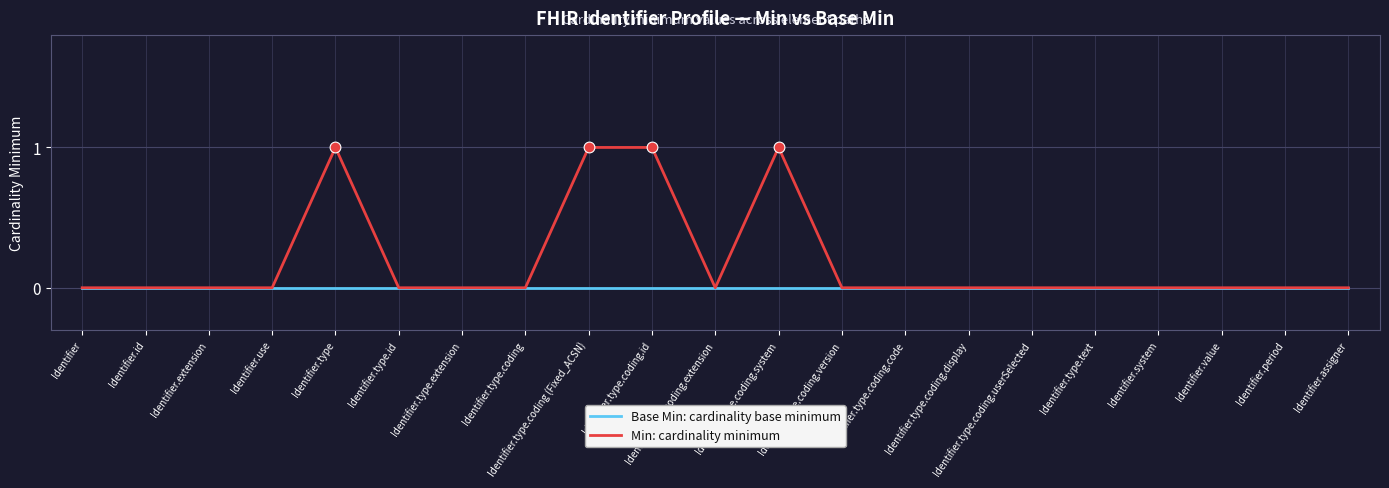

Is the value of Min: cardinality minimum at Identifier.type.coding.id greater than the value of Base Min: cardinality base minimum at Identifier.type.coding.userSelected?

Yes